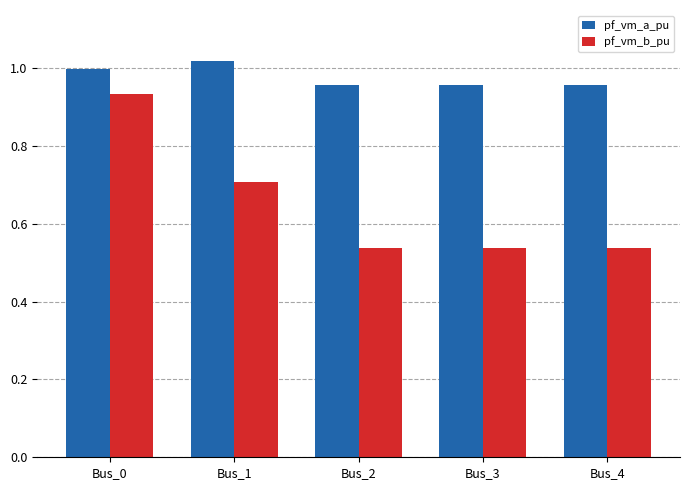

What are all the series names shown in the legend?

pf_vm_a_pu, pf_vm_b_pu